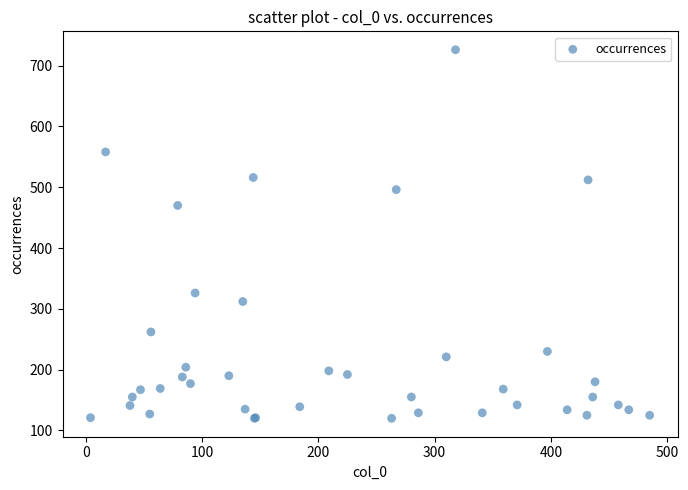

What Y value in the scatter plot is closest to 423?

470